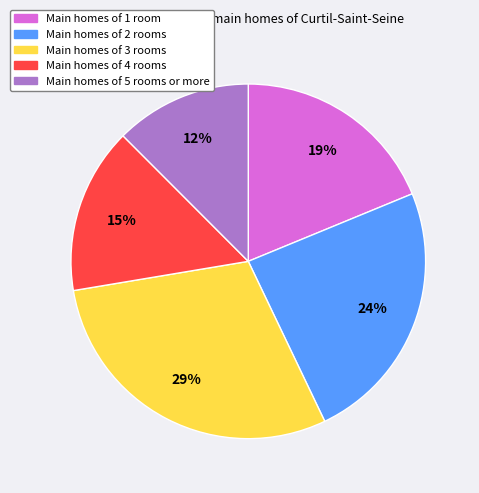

Is there a majority slice in this chart?

No